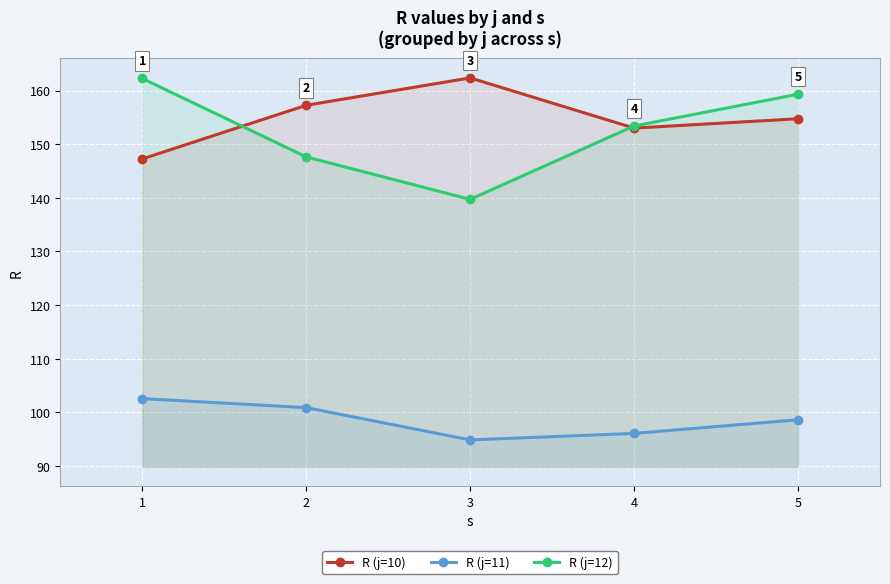

Which series has the largest total across all categories?

R (j=10)